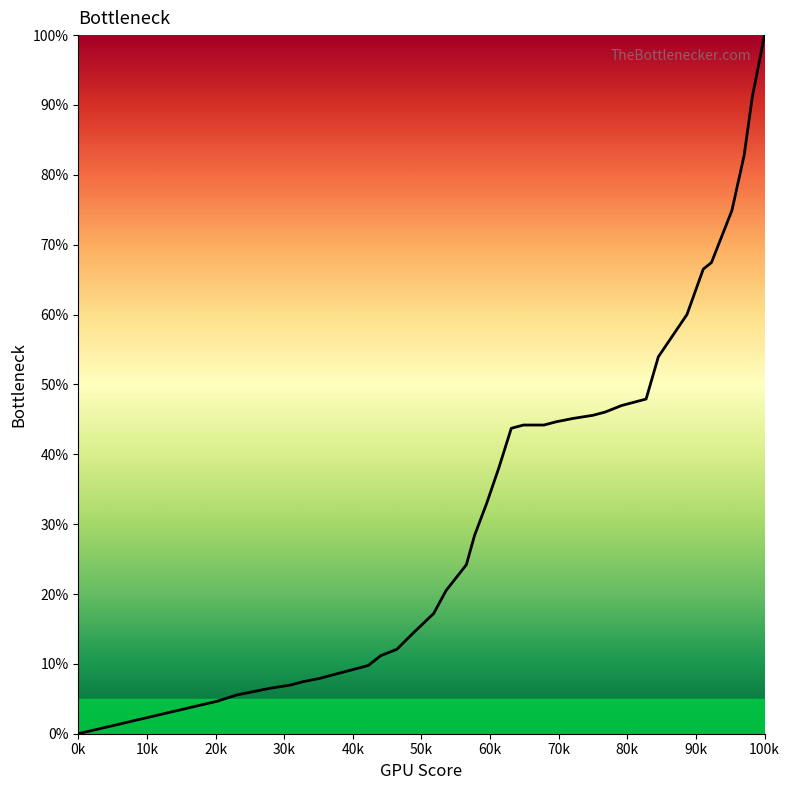

What is the difference between the maximum and minimum values?

100.0